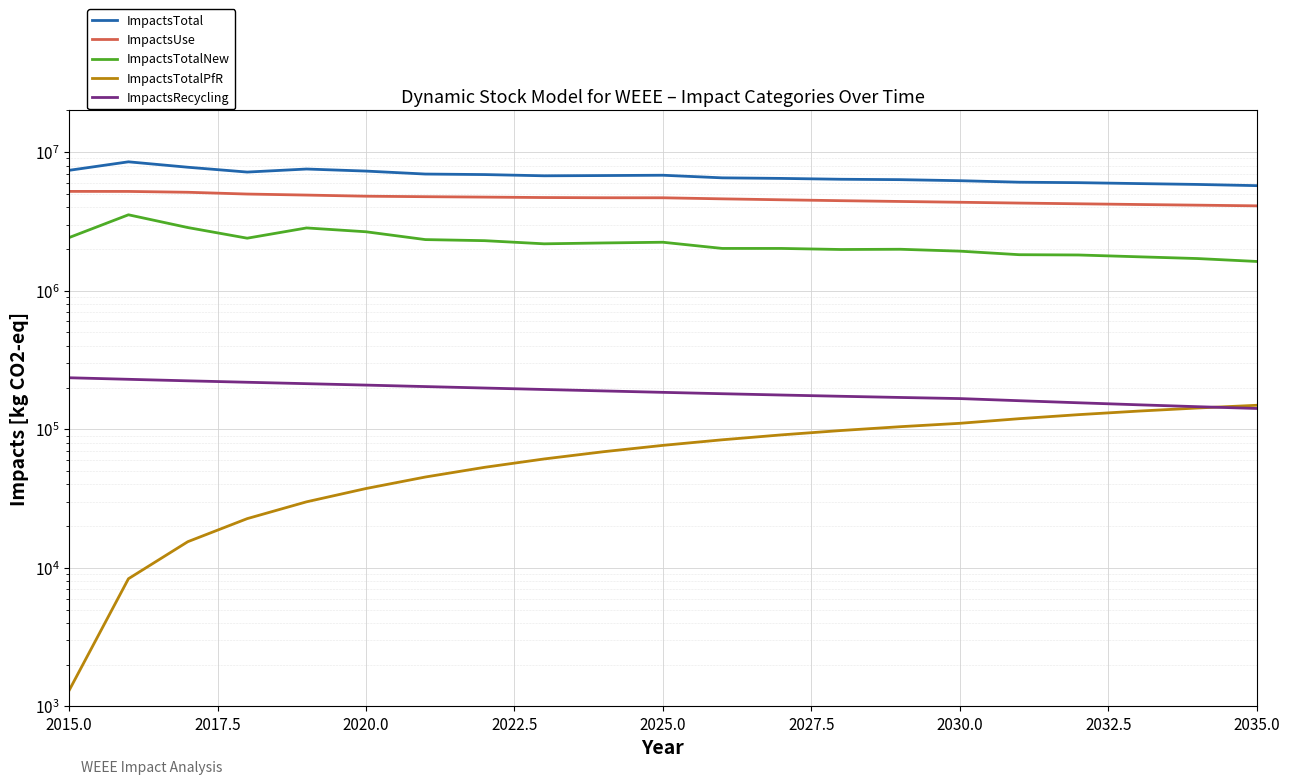

True or false: ImpactsRecycling and ImpactsUse cross at least once.

False